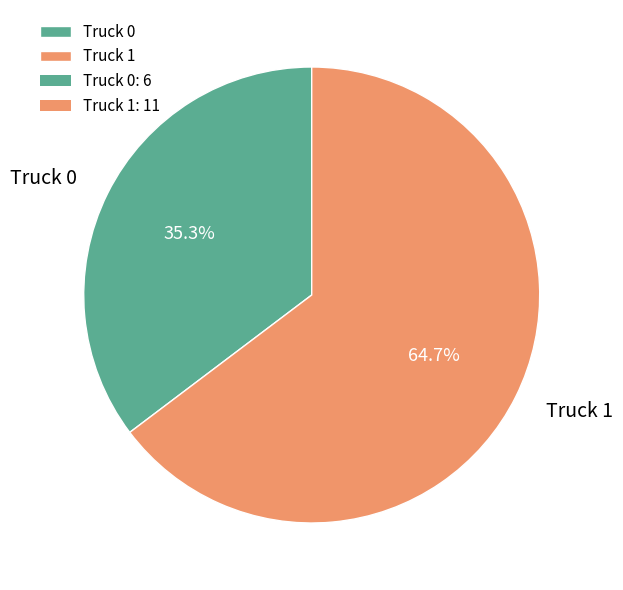

Does Truck 1 represent more than half of the total?

Yes